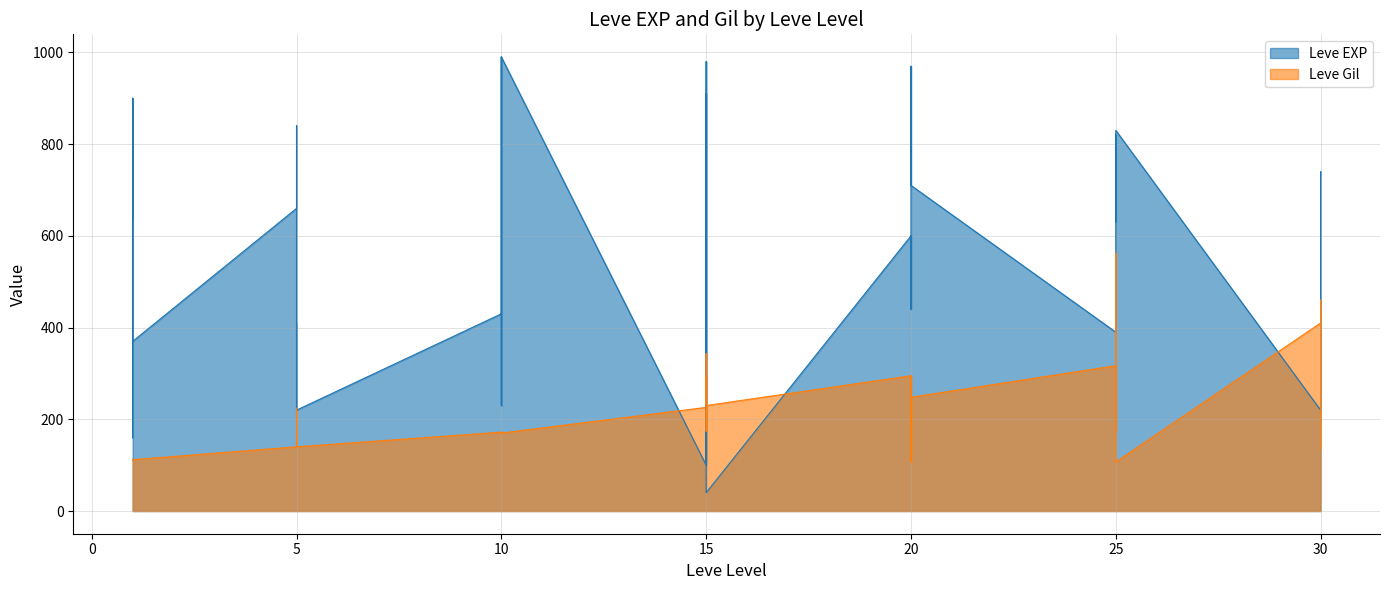

At which label does Leve EXP reach its peak?

10